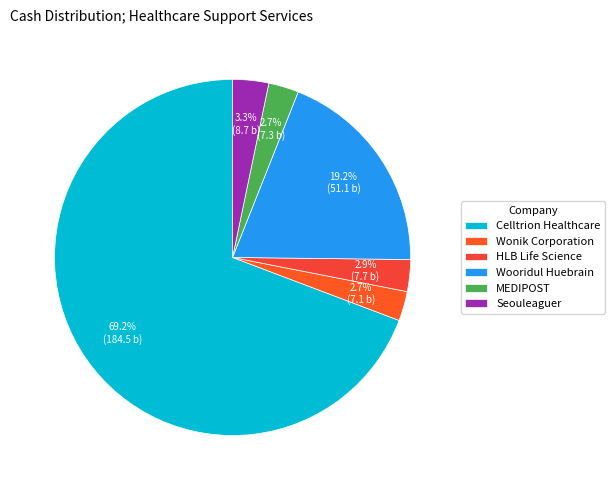

What percentage is the Seouleaguer slice, to the nearest percent?

3%